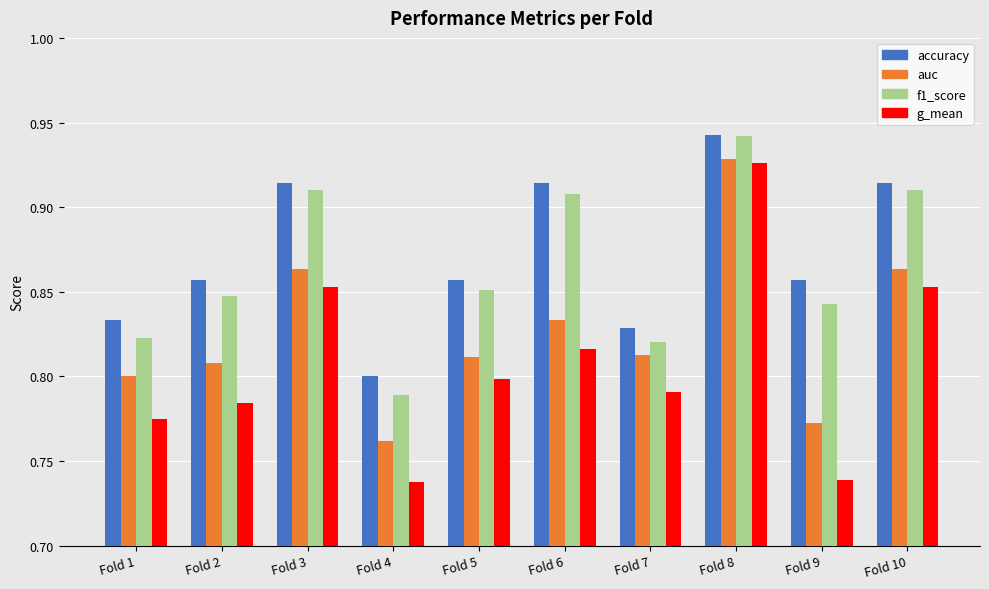

What is the sum of the f1_score values at Fold 9 and Fold 8?

1.8